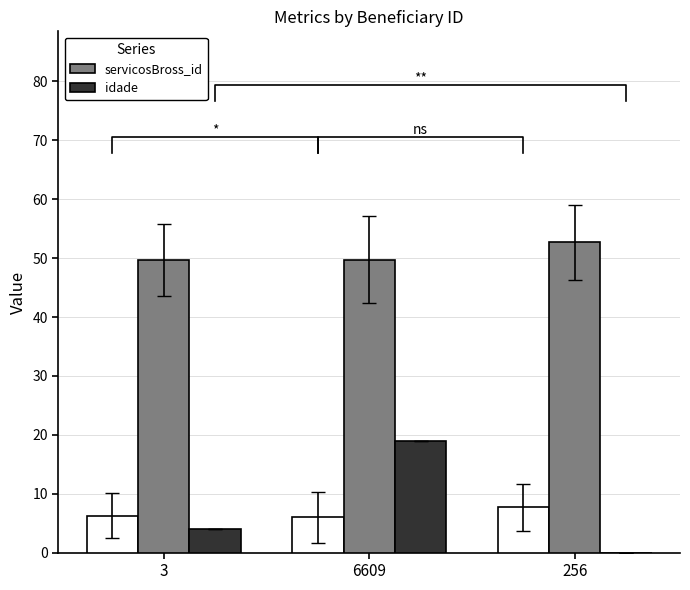

What are all the series names shown in the legend?

servicosBross_id, idade